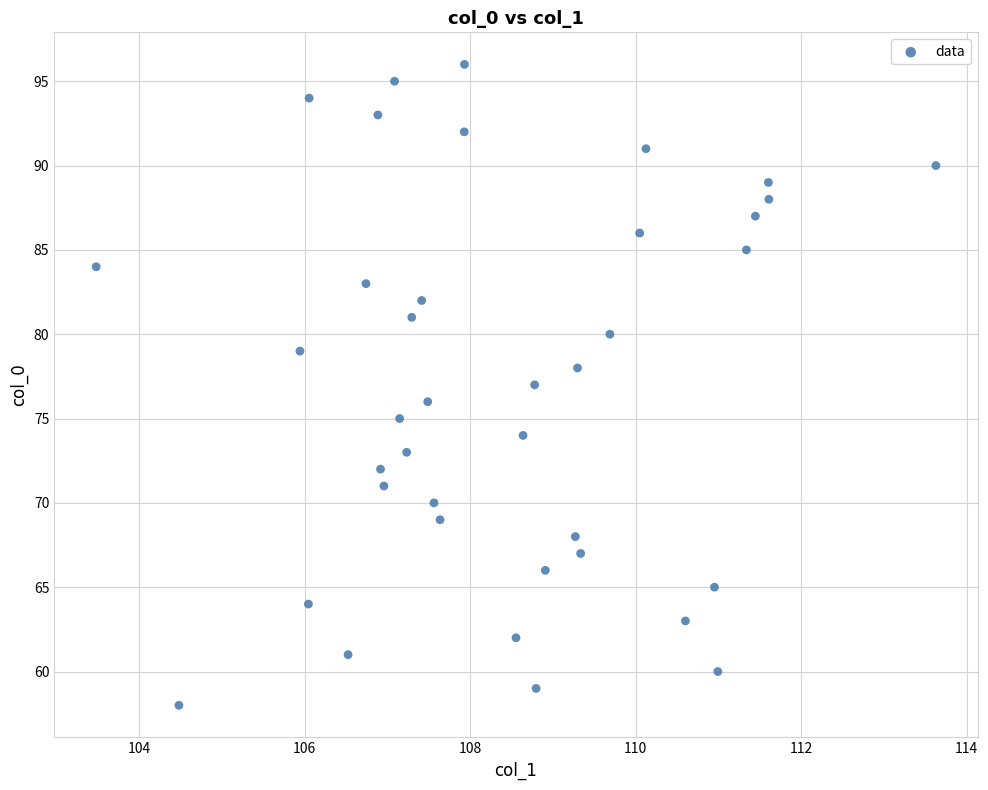

What is the range of Y values (max minus min)?

38